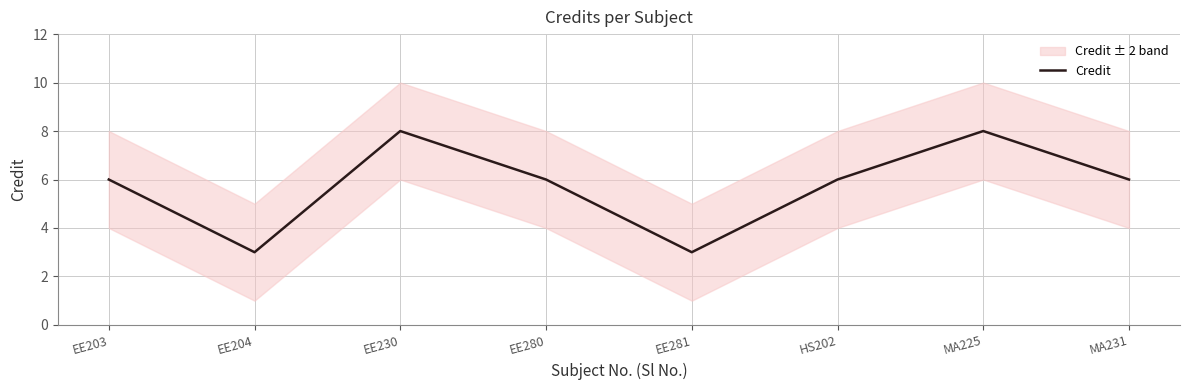

At which label is the value closest to 5?

EE203